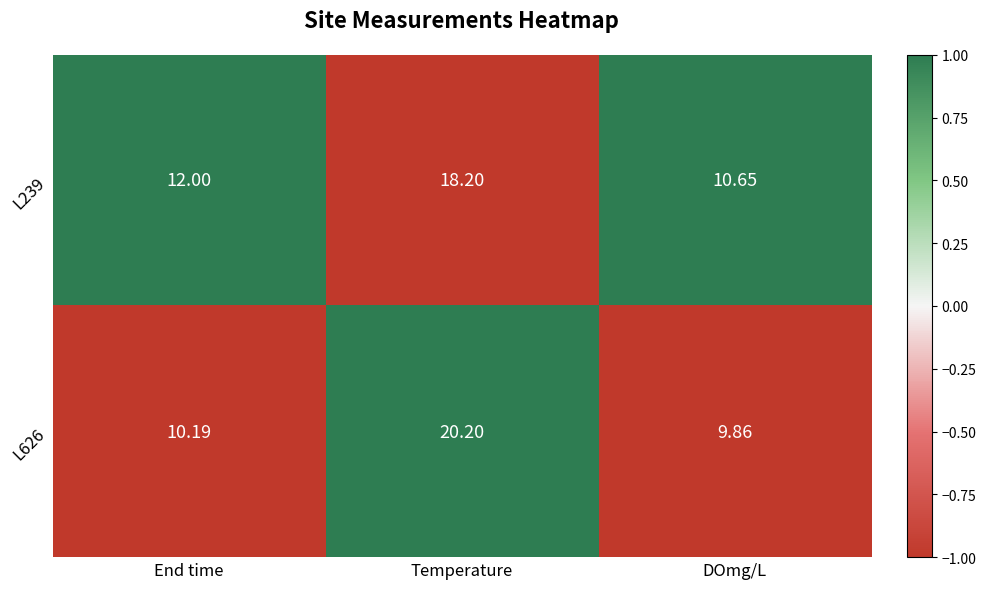

Where is L626 nearest to the value 15?

End time